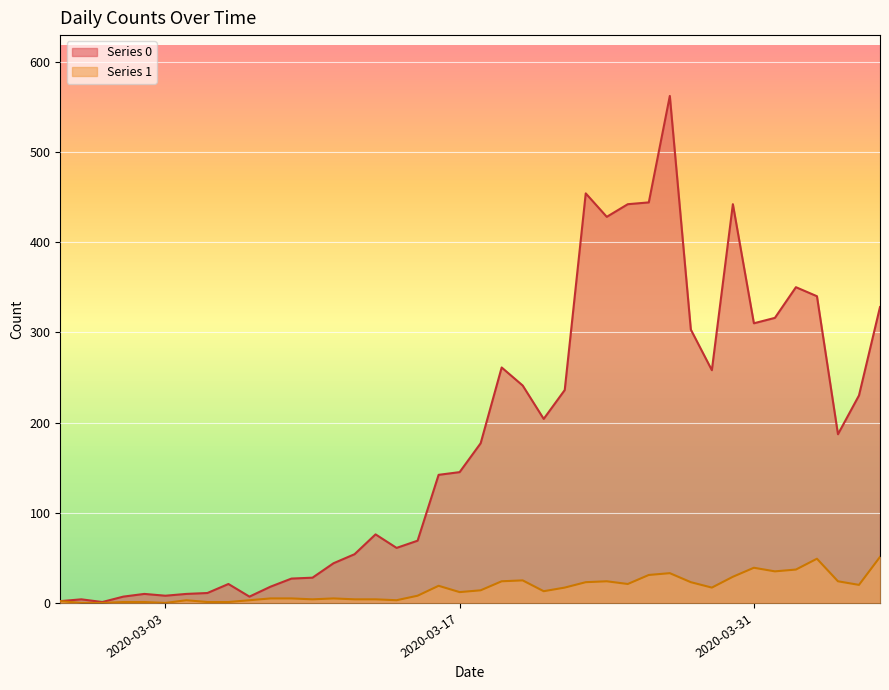

Is it true that Series 1 equals -35 at 2020-02-28?

False